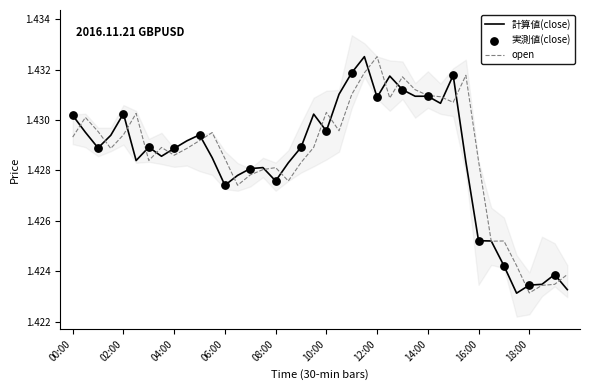

Which series has the largest Y range (max minus min)?

close